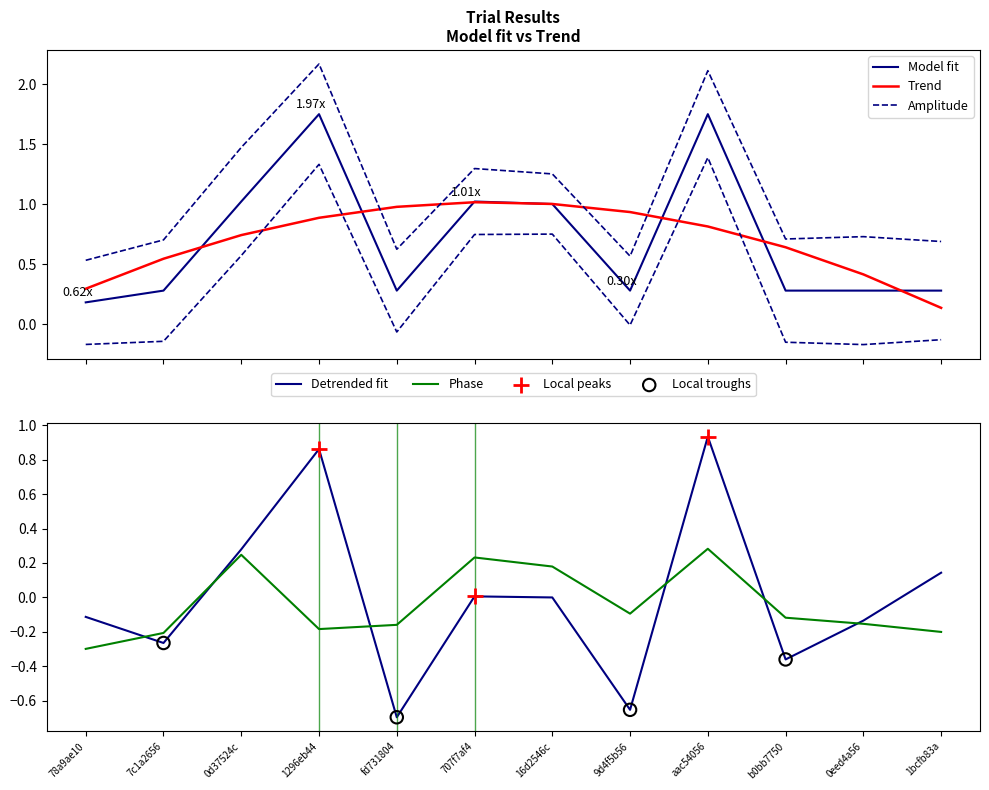

True or false: Phase and Detrended fit cross at least once.

True